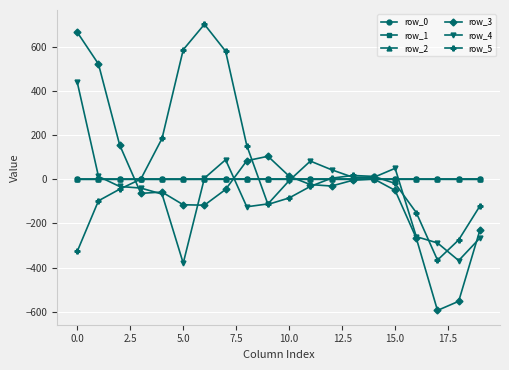

What is the minimum value shown in the chart?

-593.1